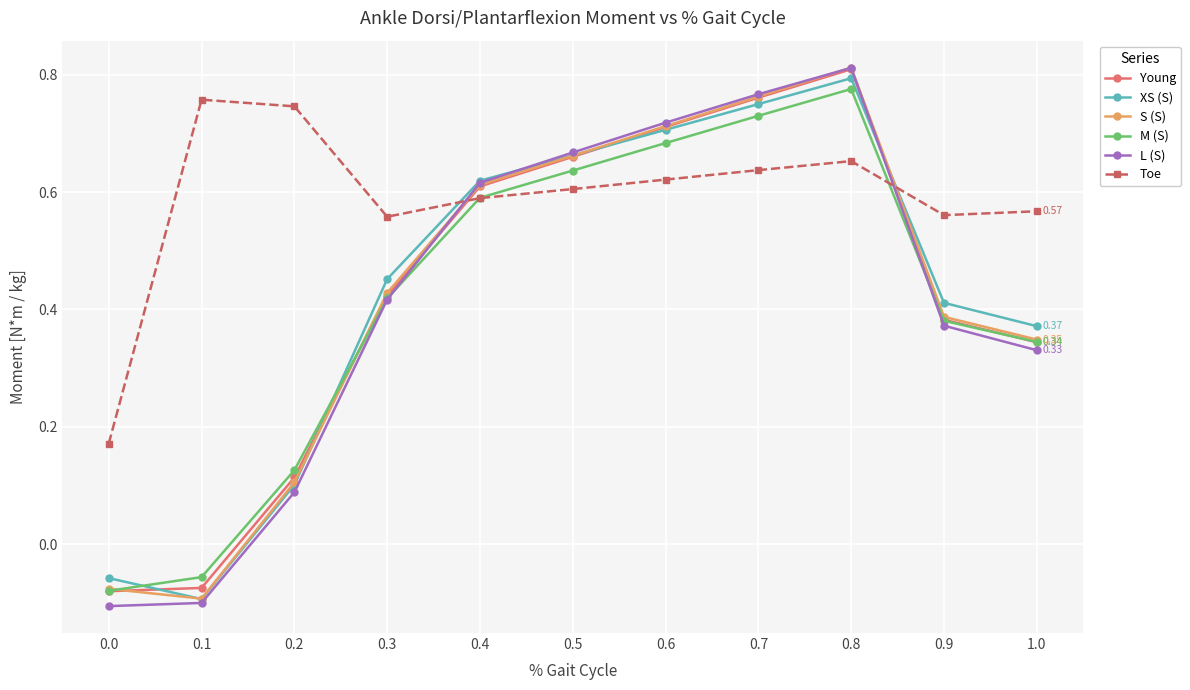

Between which two adjacent categories do S (S) and Toe first intersect?

0.3 and 0.4